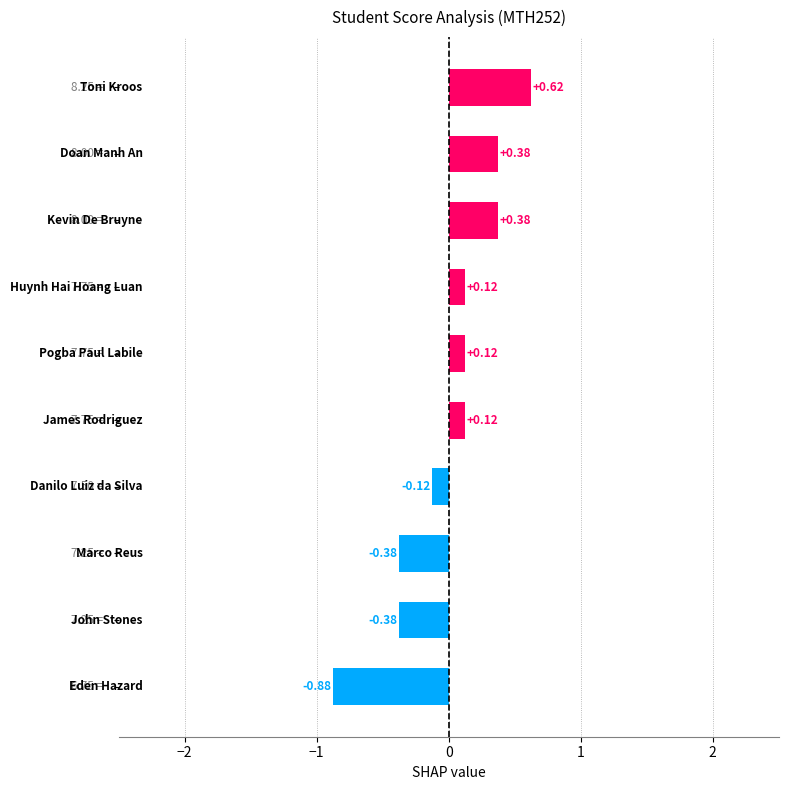

What is the difference between the maximum and minimum values?

1.5